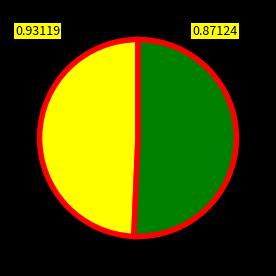

Is there any slice that represents more than half of the pie?

Yes